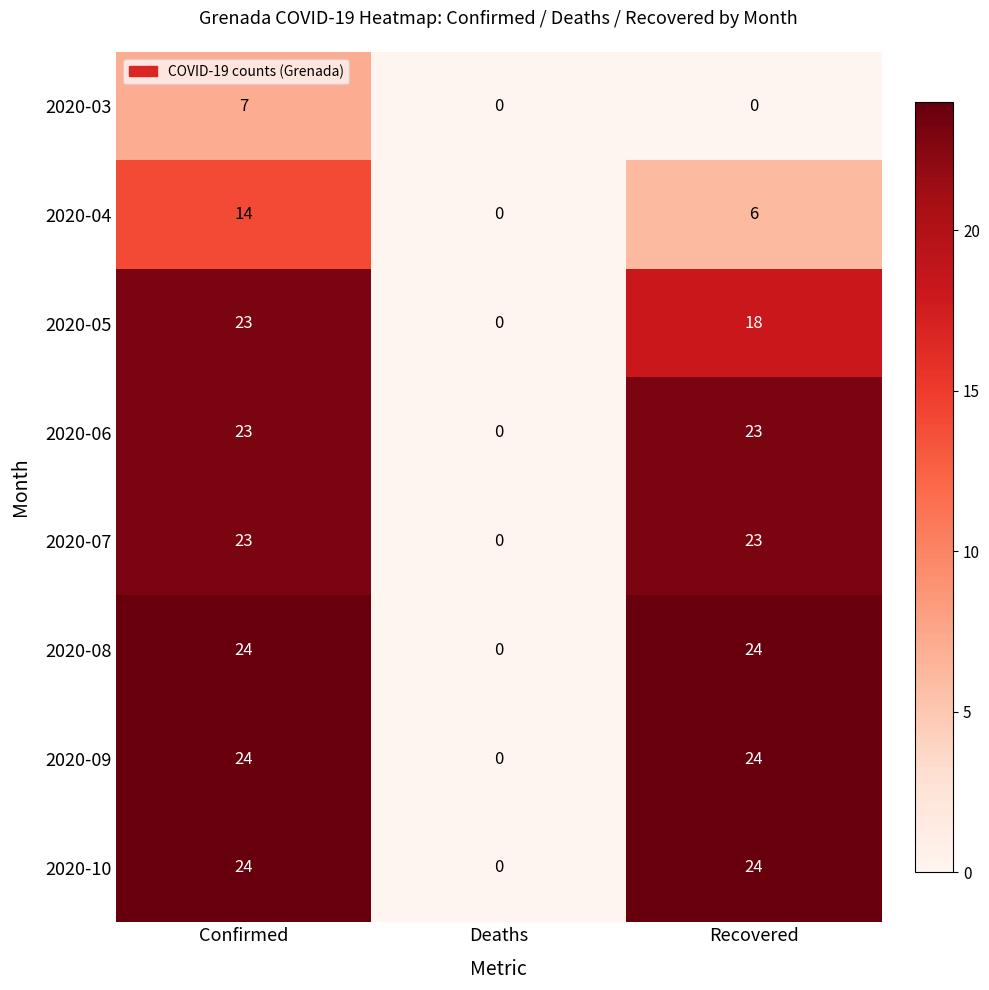

What is the total value across all series at Confirmed?

162